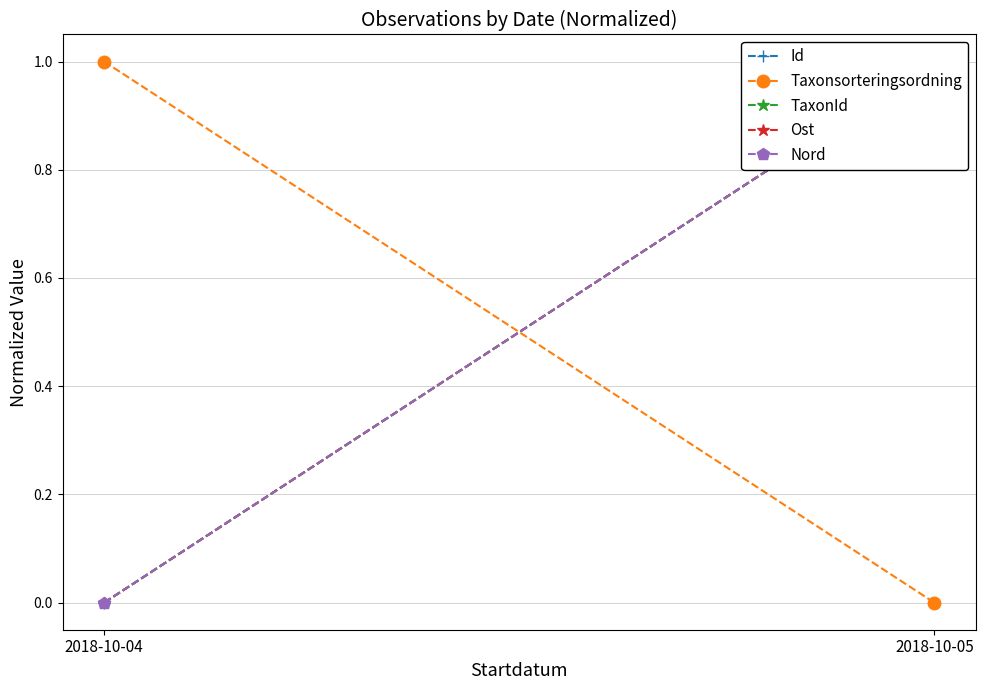

What are all the series names shown in the legend?

Id, Taxonsorteringsordning, TaxonId, Ost, Nord